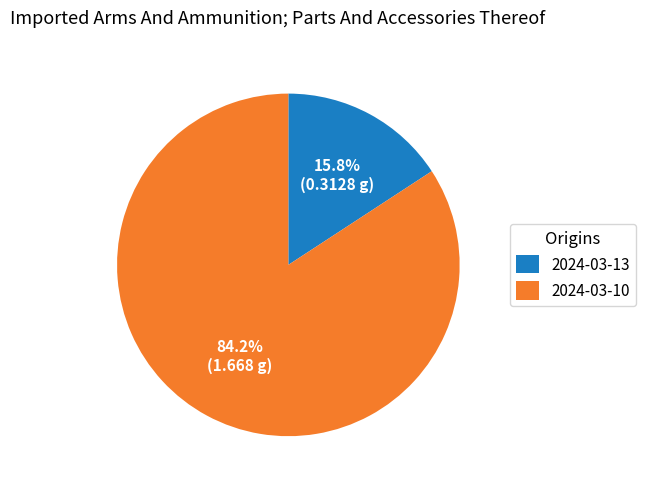

Is there a majority slice in this chart?

Yes